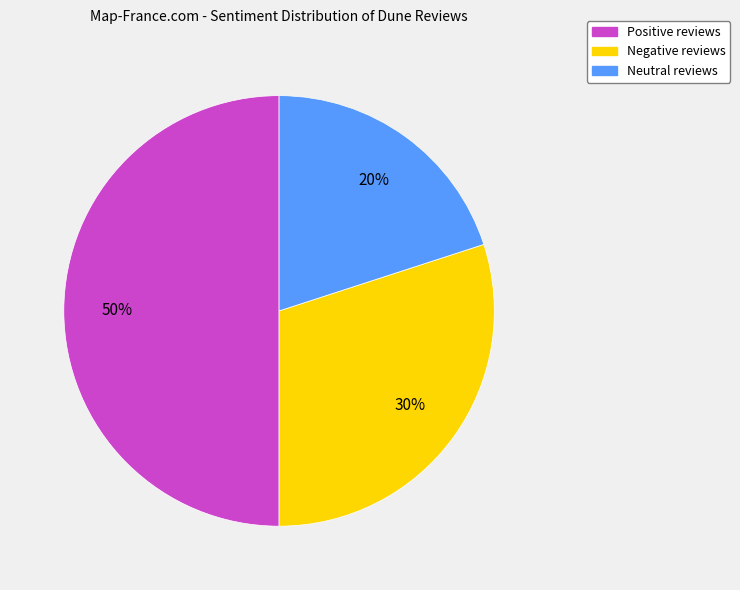

Count the number of slices in the pie.

3